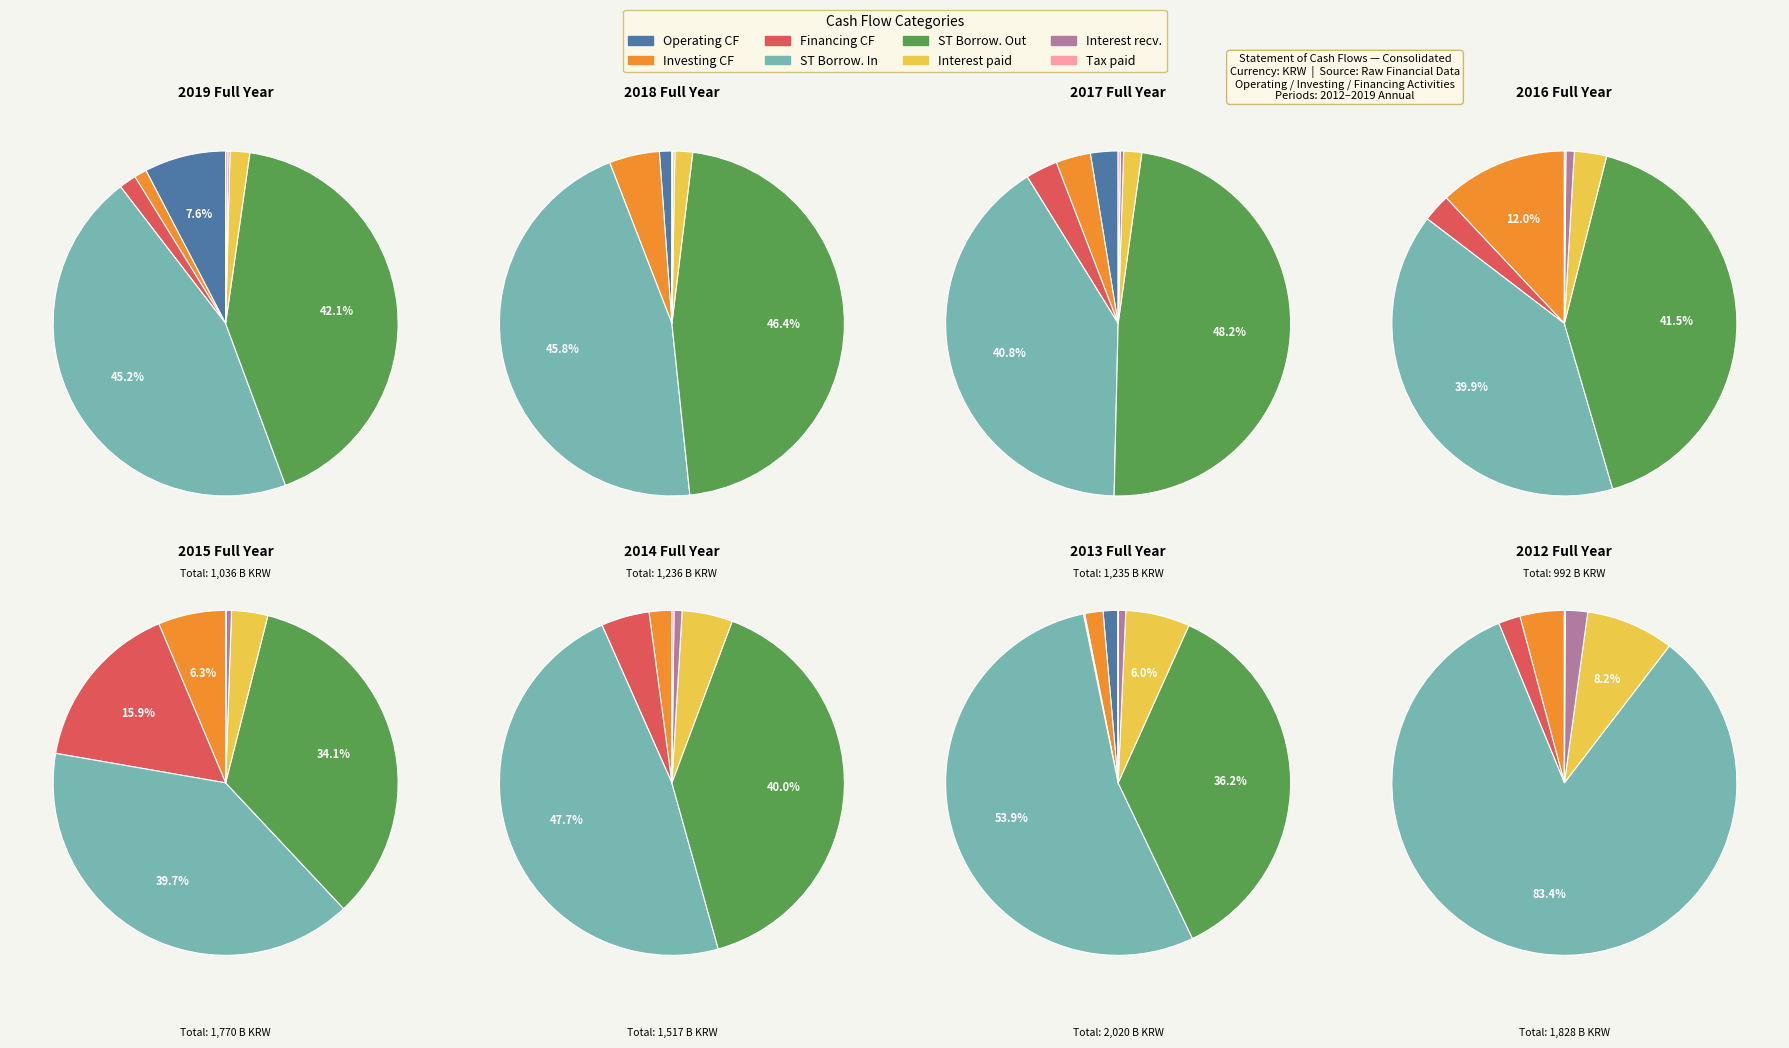

What is the ratio of the value at Cash flows from operating activities to the value at Proceeds from short term borrowings?

0.2